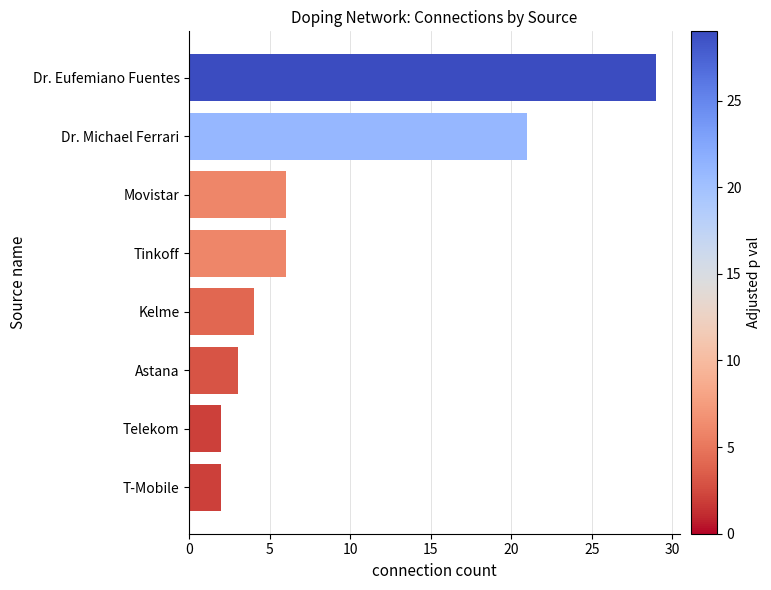

What is the difference between the second highest and second lowest values?

19